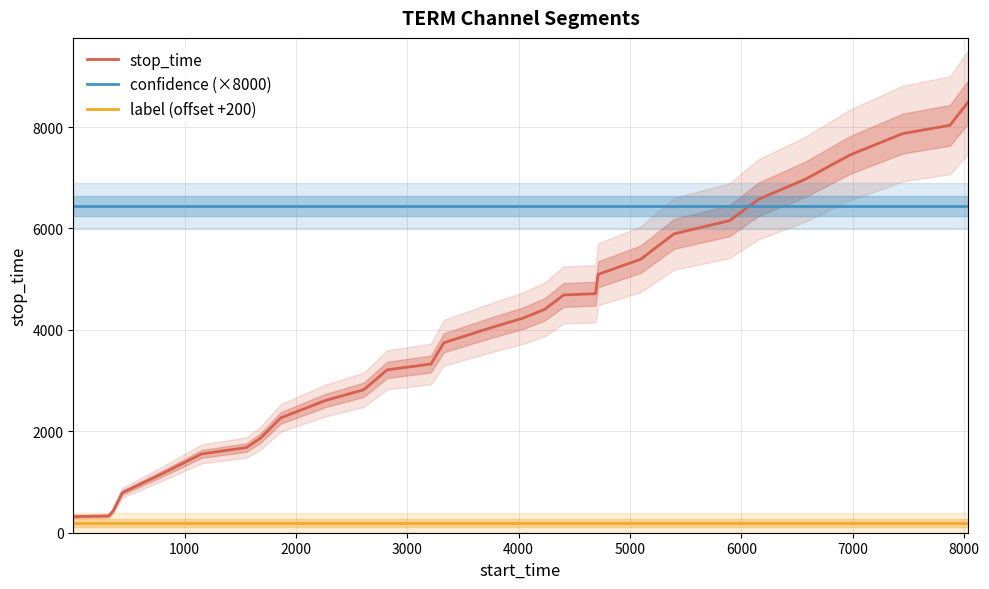

True or false: label (offset +200) and confidence (×8000) cross at least once.

False